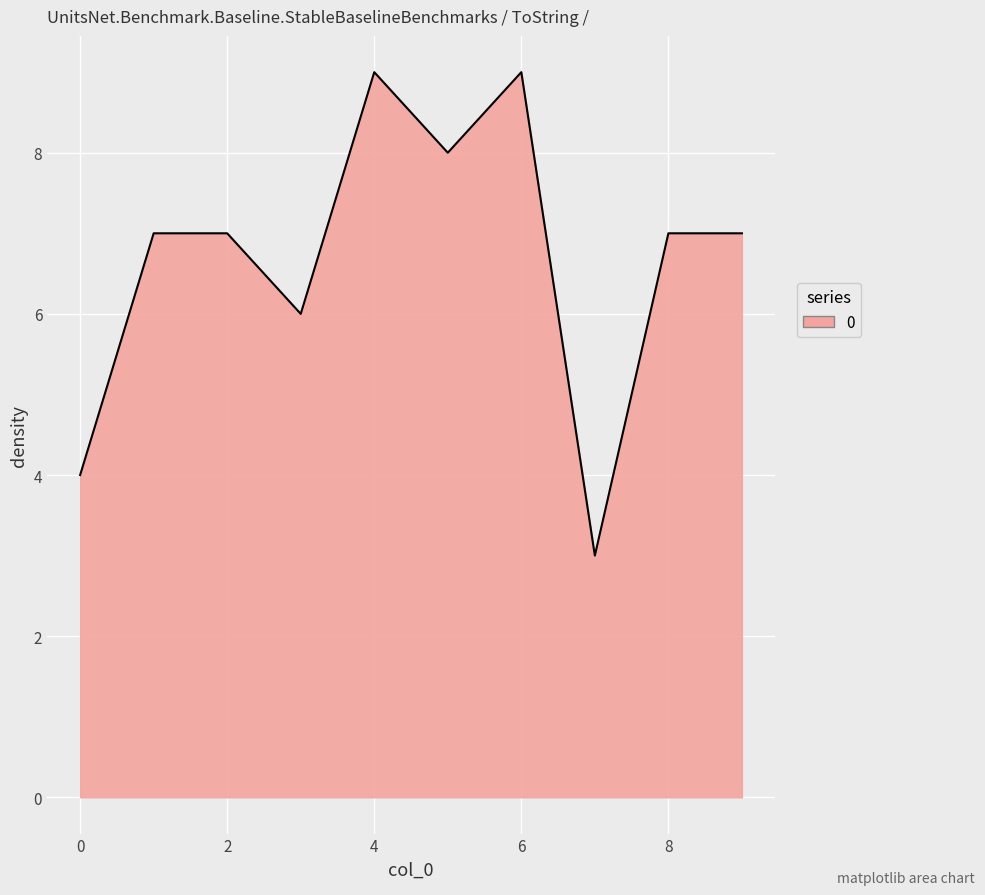

What is the maximum value shown in the chart?

9